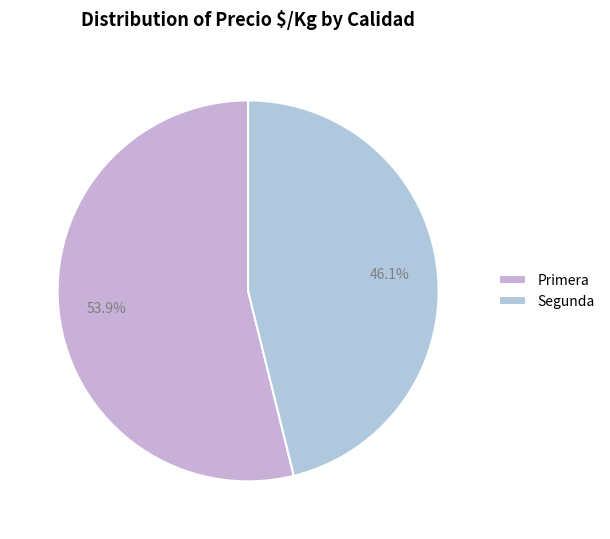

Is there any slice that represents more than half of the pie?

Yes